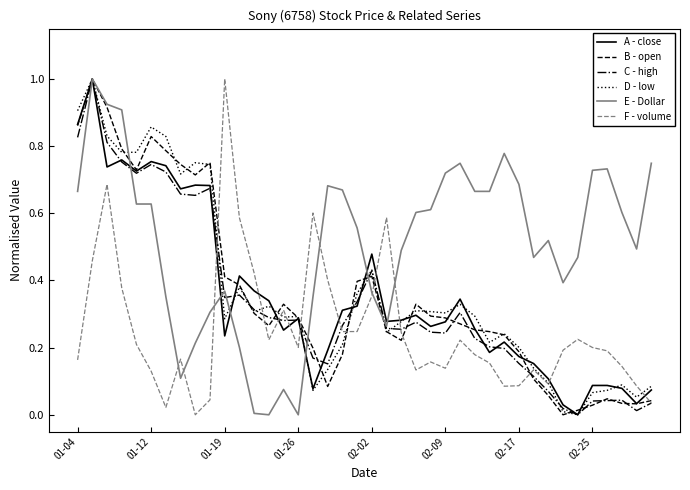

What is the maximum value shown in the chart?

1.0